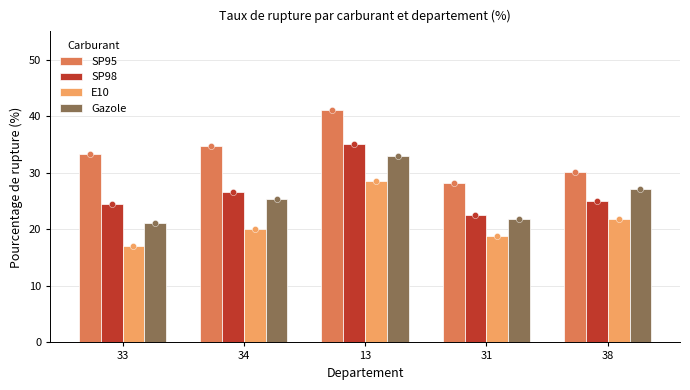

Which series has the largest Y range (max minus min)?

SP95